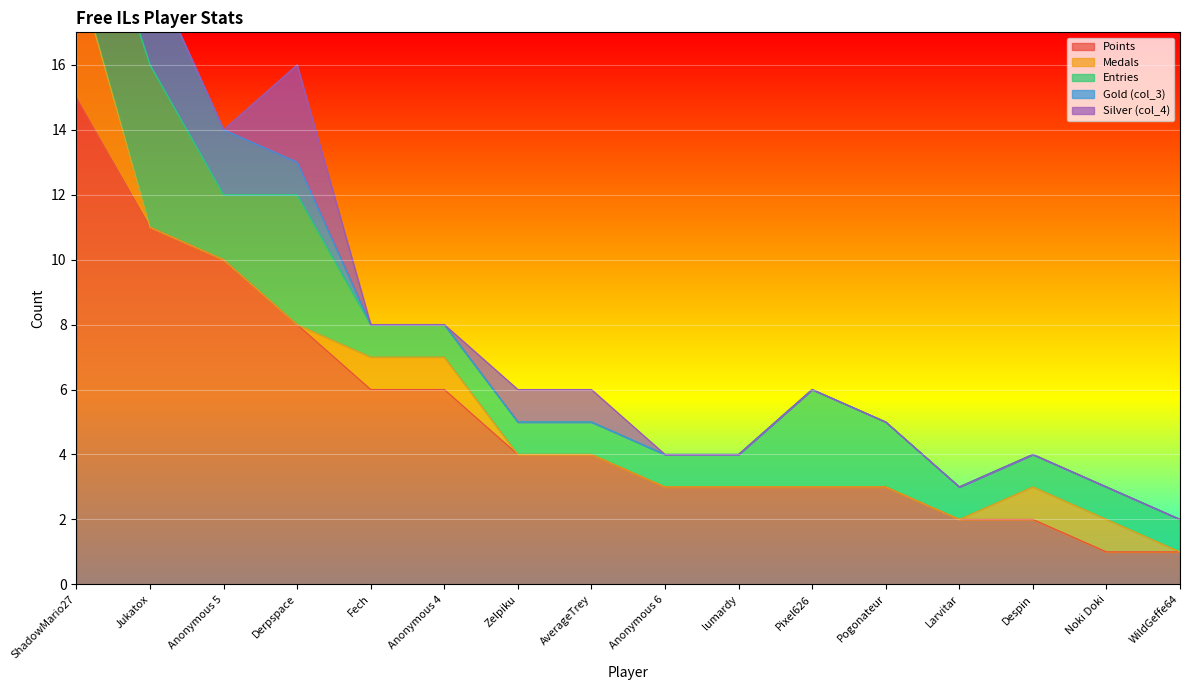

Rank the categories by Medals value from highest to lowest.

ShadowMario27, Fech, Anonymous 4, Despin, Noki Doki, Jukatox, Anonymous 5, Derpspace, Zelpiku, AverageTrey, Anonymous 6, lumardy, Pixel626, Pogonateur, Larvitar, WildGeffe64